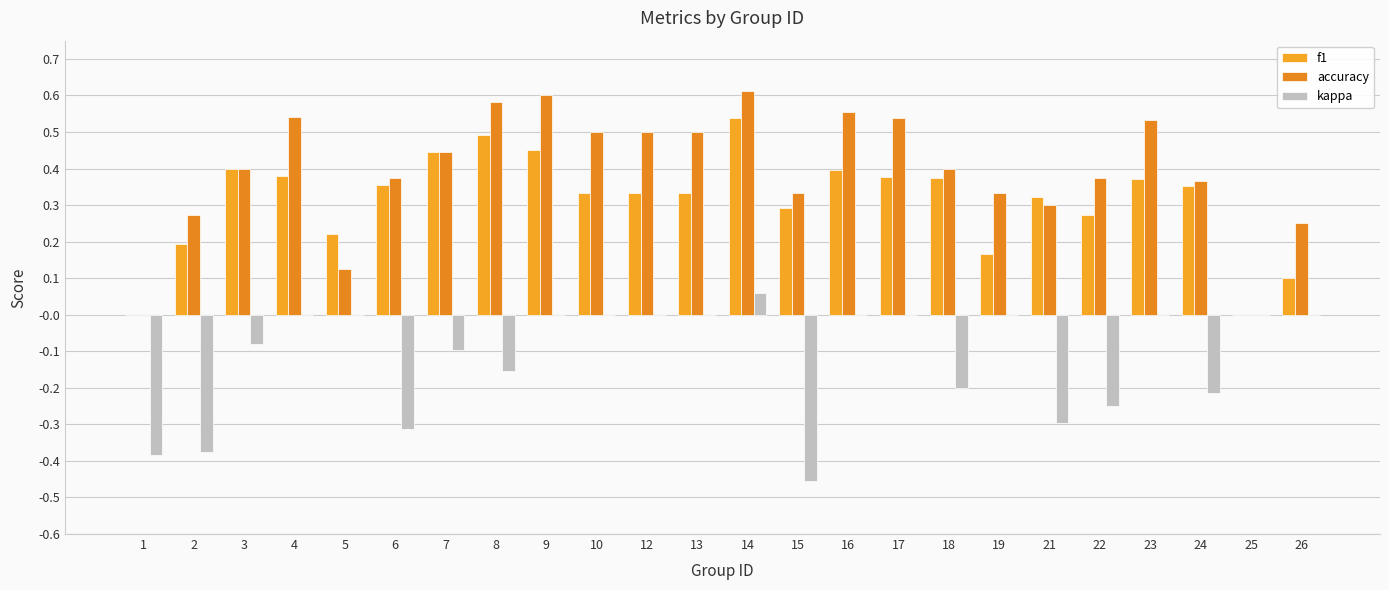

Count the number of data series in this chart.

3